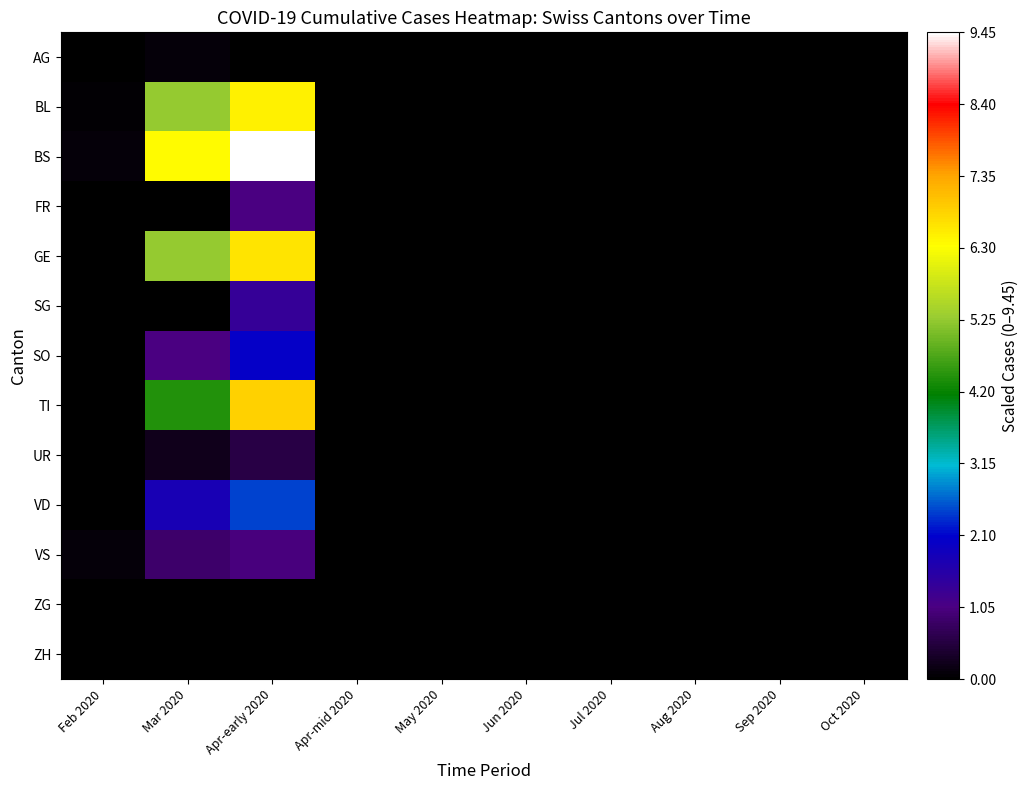

Reading right to left, what are all the values shown in this chart?

AG: Oct 2020=0.0	Sep 2020=0.0	Aug 2020=0.0	Jul 2020=0.0	Jun 2020=0.0	May 2020=0.0	Apr-mid 2020=0.0	Apr-early 2020=0.0	Mar 2020=0.1	Feb 2020=0.0
BL: Oct 2020=0.0	Sep 2020=0.0	Aug 2020=0.0	Jul 2020=0.0	Jun 2020=0.0	May 2020=0.0	Apr-mid 2020=0.0	Apr-early 2020=6.5	Mar 2020=5.3	Feb 2020=0.0
BS: Oct 2020=0.0	Sep 2020=0.0	Aug 2020=0.0	Jul 2020=0.0	Jun 2020=0.0	May 2020=0.0	Apr-mid 2020=0.0	Apr-early 2020=9.4	Mar 2020=6.4	Feb 2020=0.1
FR: Oct 2020=0.0	Sep 2020=0.0	Aug 2020=0.0	Jul 2020=0.0	Jun 2020=0.0	May 2020=0.0	Apr-mid 2020=0.0	Apr-early 2020=1.1	Mar 2020=0.0	Feb 2020=0.0
GE: Oct 2020=0.0	Sep 2020=0.0	Aug 2020=0.0	Jul 2020=0.0	Jun 2020=0.0	May 2020=0.0	Apr-mid 2020=0.0	Apr-early 2020=6.6	Mar 2020=5.2	Feb 2020=0.0
SG: Oct 2020=0.0	Sep 2020=0.0	Aug 2020=0.0	Jul 2020=0.0	Jun 2020=0.0	May 2020=0.0	Apr-mid 2020=0.0	Apr-early 2020=1.3	Mar 2020=0.0	Feb 2020=0.0
SO: Oct 2020=0.0	Sep 2020=0.0	Aug 2020=0.0	Jul 2020=0.0	Jun 2020=0.0	May 2020=0.0	Apr-mid 2020=0.0	Apr-early 2020=2.0	Mar 2020=1.0	Feb 2020=0.0
TI: Oct 2020=0.0	Sep 2020=0.0	Aug 2020=0.0	Jul 2020=0.0	Jun 2020=0.0	May 2020=0.0	Apr-mid 2020=0.0	Apr-early 2020=6.8	Mar 2020=4.4	Feb 2020=0.0
UR: Oct 2020=0.0	Sep 2020=0.0	Aug 2020=0.0	Jul 2020=0.0	Jun 2020=0.0	May 2020=0.0	Apr-mid 2020=0.0	Apr-early 2020=0.6	Mar 2020=0.2	Feb 2020=0.0
VD: Oct 2020=0.0	Sep 2020=0.0	Aug 2020=0.0	Jul 2020=0.0	Jun 2020=0.0	May 2020=0.0	Apr-mid 2020=0.0	Apr-early 2020=2.4	Mar 2020=1.8	Feb 2020=0.0
VS: Oct 2020=0.0	Sep 2020=0.0	Aug 2020=0.0	Jul 2020=0.0	Jun 2020=0.0	May 2020=0.0	Apr-mid 2020=0.0	Apr-early 2020=1.0	Mar 2020=0.8	Feb 2020=0.1
ZG: Oct 2020=0.0	Sep 2020=0.0	Aug 2020=0.0	Jul 2020=0.0	Jun 2020=0.0	May 2020=0.0	Apr-mid 2020=0.0	Apr-early 2020=0.0	Mar 2020=0.0	Feb 2020=0.0
ZH: Oct 2020=0.0	Sep 2020=0.0	Aug 2020=0.0	Jul 2020=0.0	Jun 2020=0.0	May 2020=0.0	Apr-mid 2020=0.0	Apr-early 2020=0.0	Mar 2020=0.0	Feb 2020=0.0